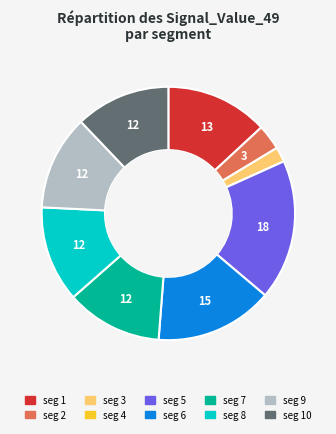

What is the largest slice in the pie chart?

seg 5